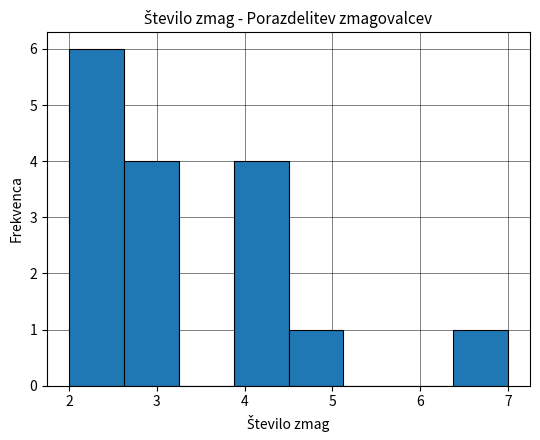

Reading left to right, list every bar in this chart as the range it spans on the x-axis followed by its height. Neither the bar edges nor the heights are printed on the chart, so give them approximately, as read against the axes.

2.0 to 2.6: 6
2.6 to 3.3: 4
3.3 to 3.9: 0
3.9 to 4.5: 4
4.5 to 5.1: 1
5.1 to 5.8: 0
5.8 to 6.4: 0
6.4 to 7.0: 1